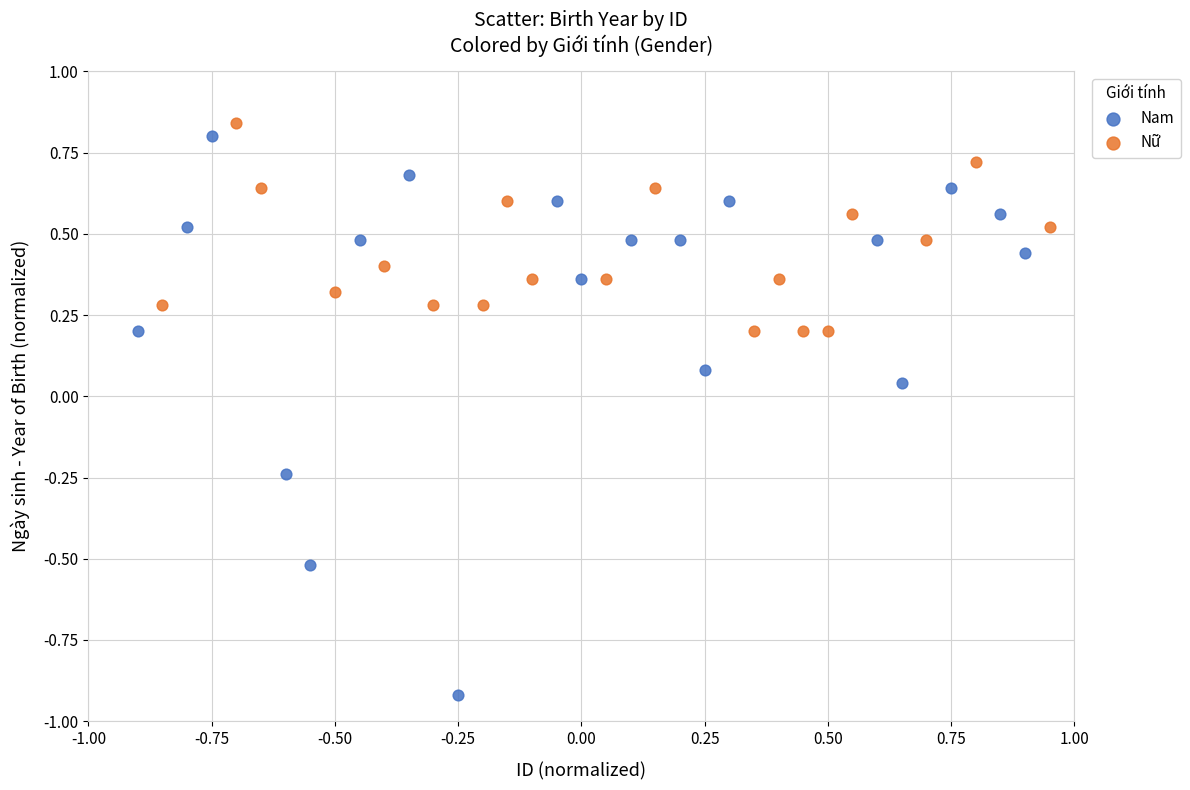

Which series has the largest Y range (max minus min)?

Nam